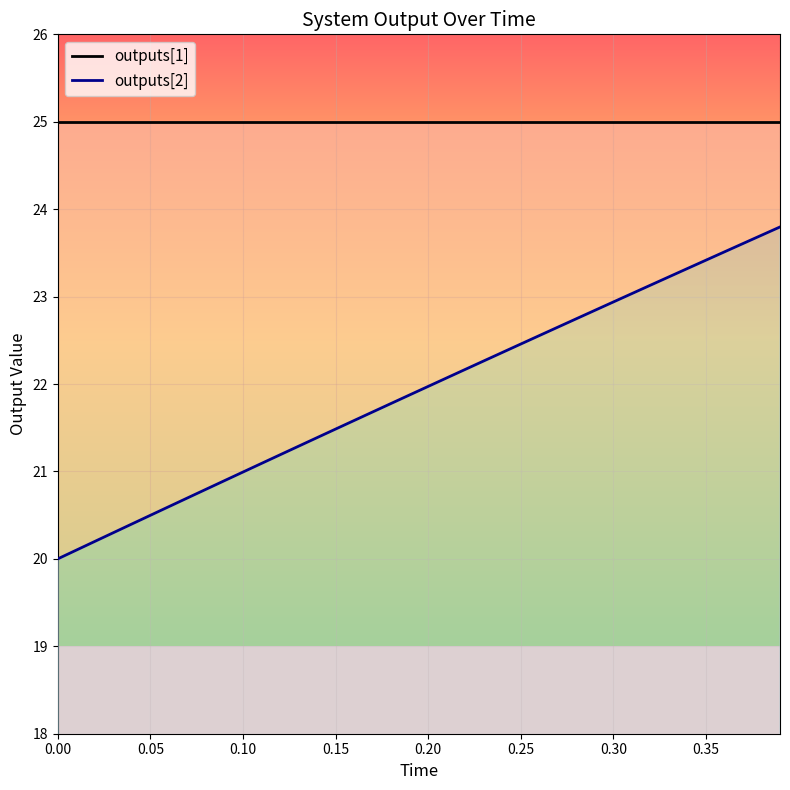

The value of outputs[1] at 27 is 5.0. True or false?

False